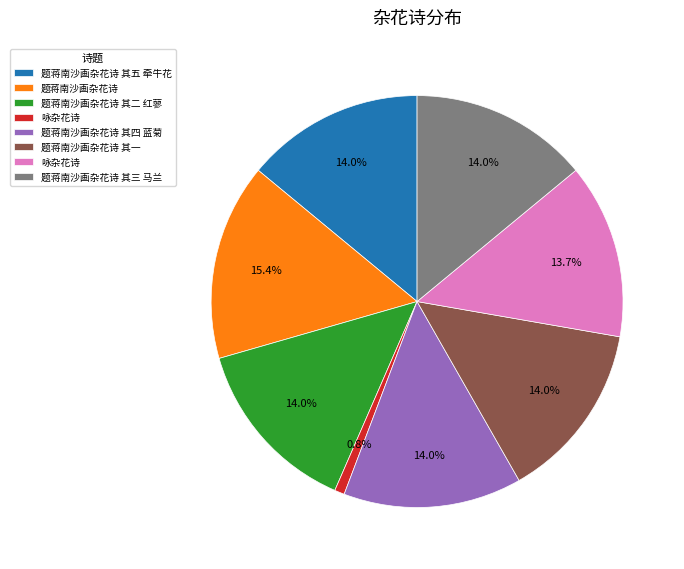

How many slices are in this pie chart?

8